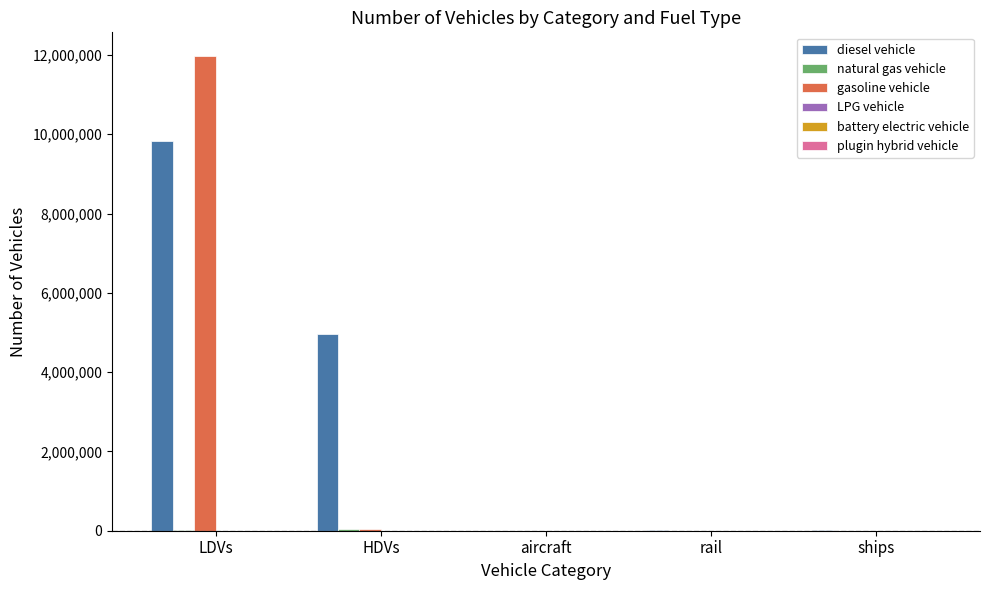

What is the total value across all series at ships?

10110.0